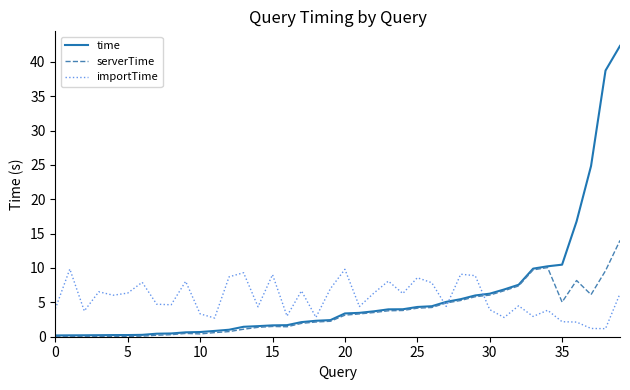

Which series has the widest spread of values?

time